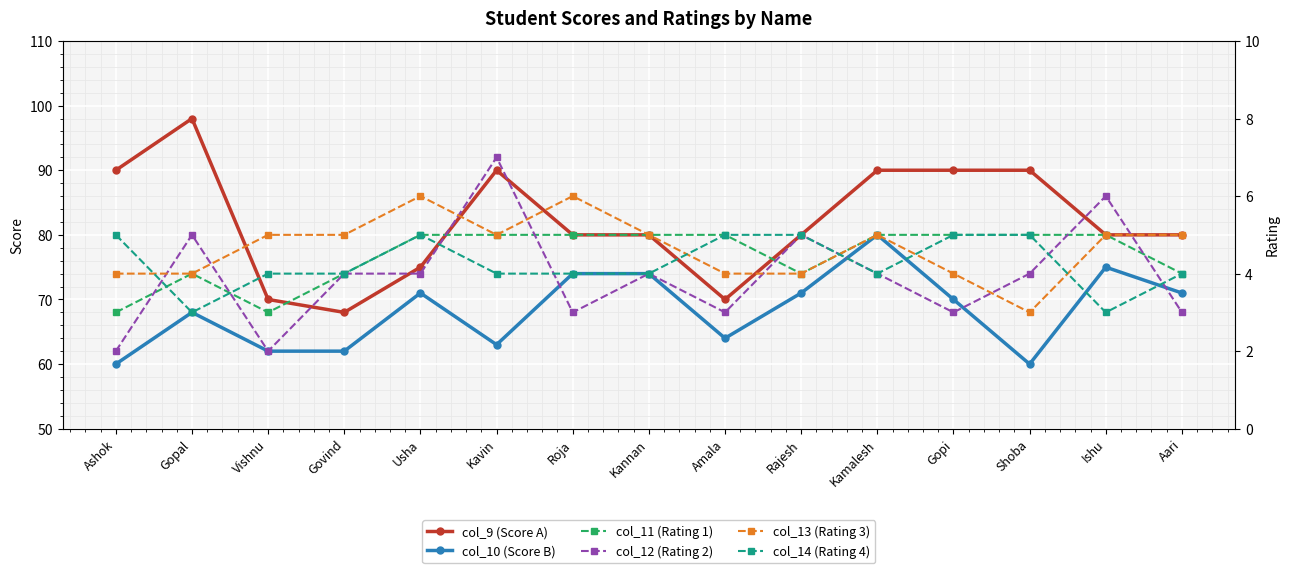

Which series has the largest total across all categories?

col_9 (Score A)